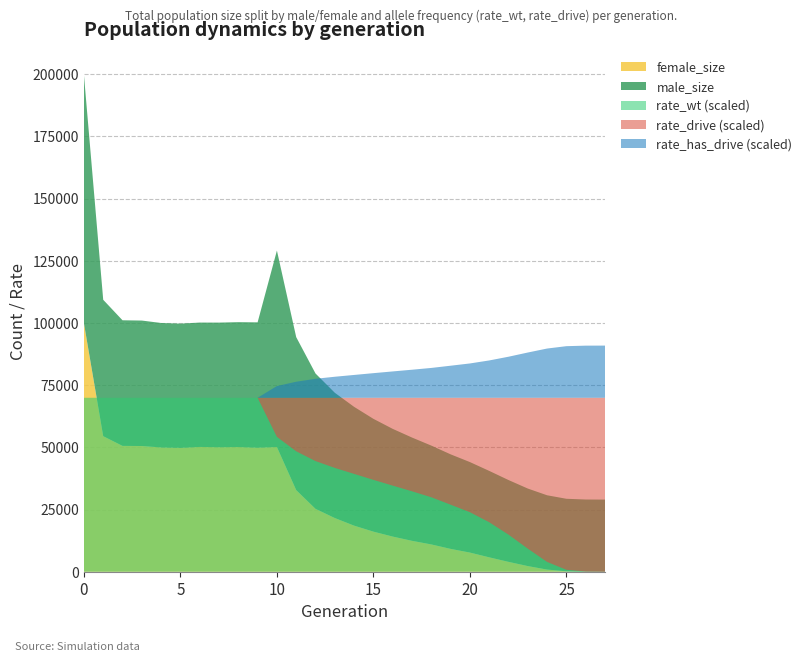

Reading left to right, list all the values displayed in this chart.

female_size: 99906.0	54492.0	50590.0	50541.0	49967.0	49806.0	50172.0	50054.0	50126.0	49880.0	50139.0	32813.0	25282.0	21584.0	18528.0	16117.0	14135.0	12423.0	10975.0	9183.0	7702.0	5791.0	3968.0	2271.0	859.0	171.0	14.0	0.0
male_size: 99904.0	54839.0	50501.0	50440.0	50039.0	49935.0	49996.0	50101.0	50206.0	50377.0	78983.0	61506.0	54418.0	50364.0	47758.0	45350.0	43301.0	41523.0	39738.0	38012.0	36385.0	34750.0	32894.0	31167.0	29875.0	29155.0	29016.0	28999.0
rate_wt: 1.0	1.0	1.0	1.0	1.0	1.0	1.0	1.0	1.0	1.0	0.8	0.7	0.6	0.6	0.6	0.5	0.5	0.5	0.4	0.4	0.3	0.3	0.2	0.1	0.1	0.0	0.0	0.0
rate_drive: 0.0	0.0	0.0	0.0	0.0	0.0	0.0	0.0	0.0	0.0	0.2	0.3	0.4	0.4	0.4	0.5	0.5	0.5	0.6	0.6	0.7	0.7	0.8	0.9	0.9	1.0	1.0	1.0
rate_has_drive: 0.0	0.0	0.0	0.0	0.0	0.0	0.0	0.0	0.0	0.0	0.2	0.3	0.4	0.4	0.4	0.5	0.5	0.5	0.6	0.6	0.7	0.7	0.8	0.9	0.9	1.0	1.0	1.0